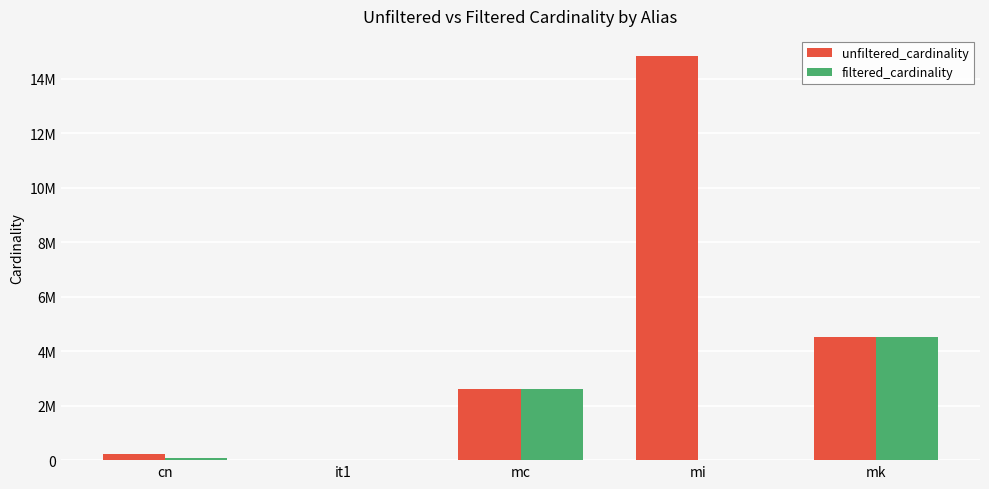

At it1, list the series in order from largest to smallest.

unfiltered_cardinality, filtered_cardinality